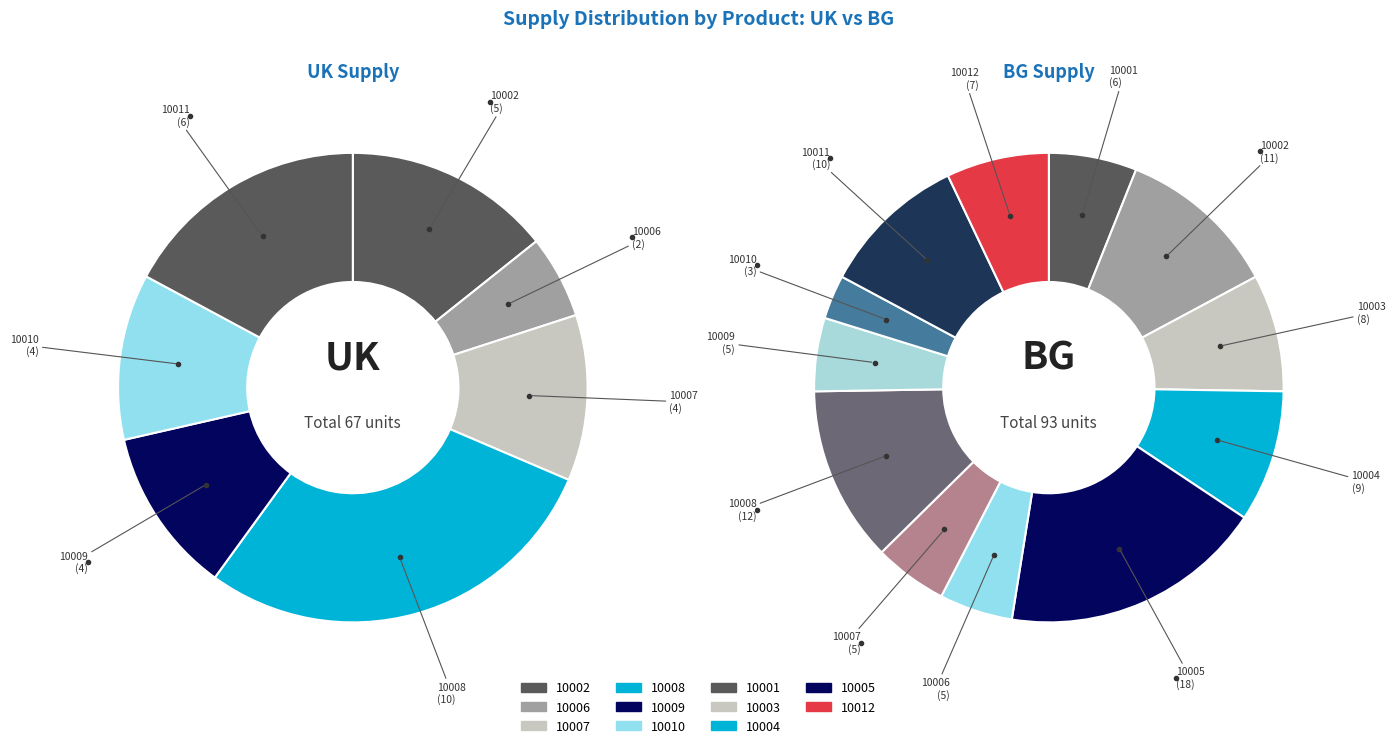

The 10004 slice represents 5% of the pie. True or false?

False